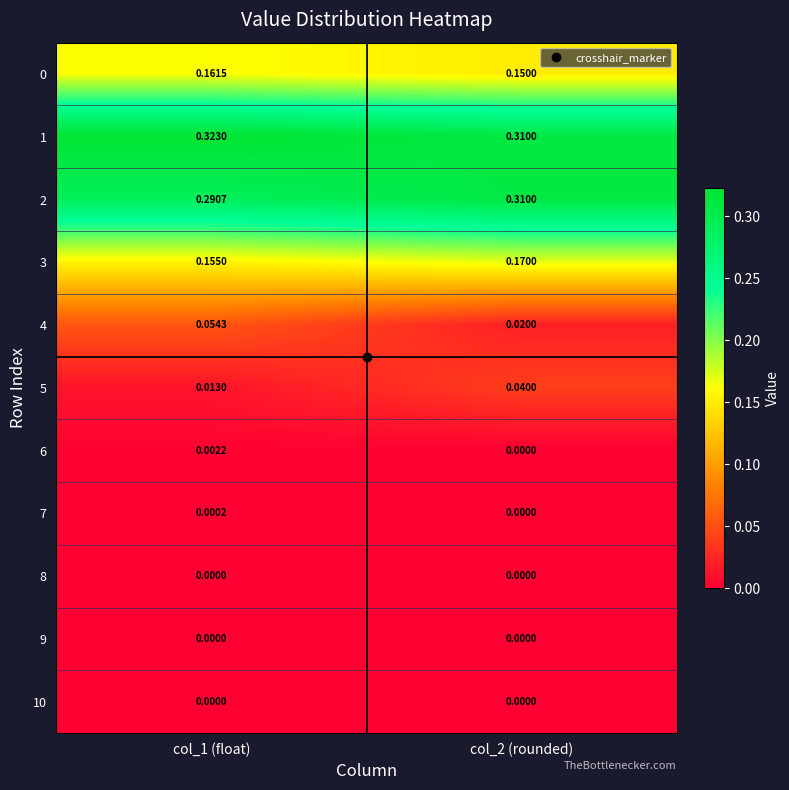

Which series has the largest total across all categories?

1